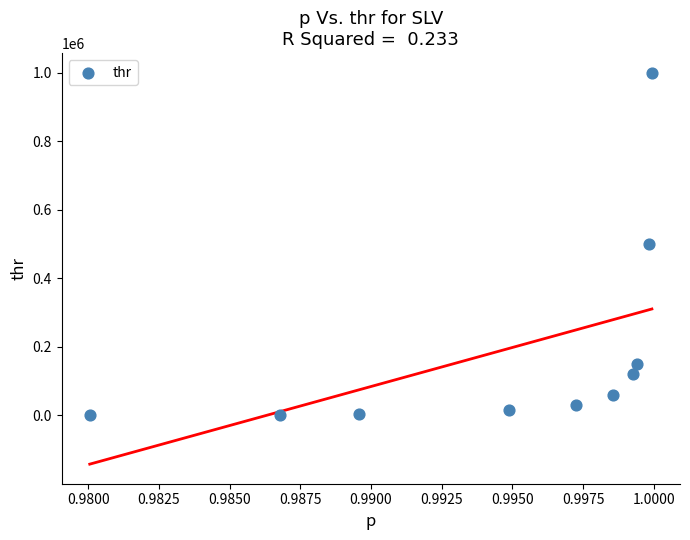

What is the average Y value?

188251